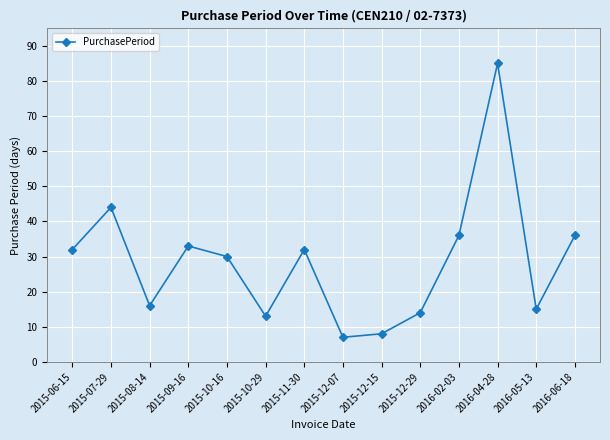

What is the average value?

29